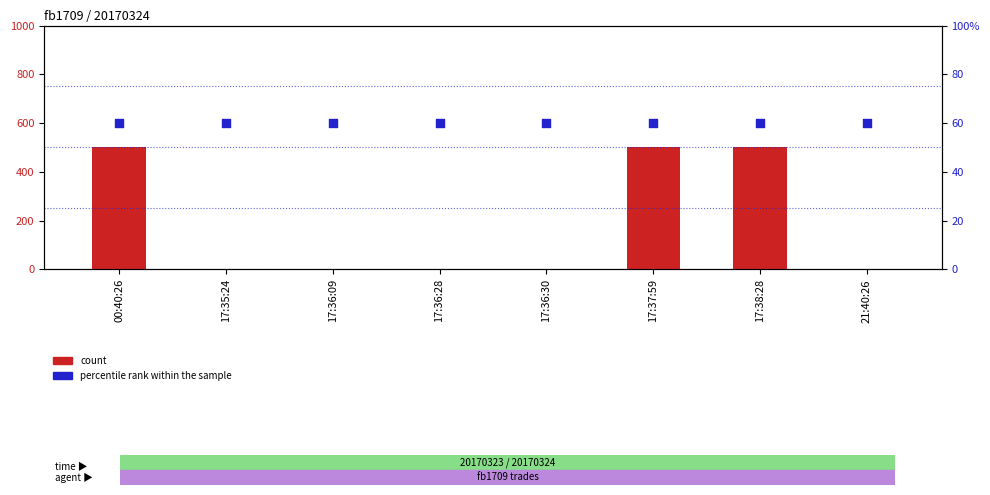

What are all the series names shown in the legend?

count, percentile rank within the sample